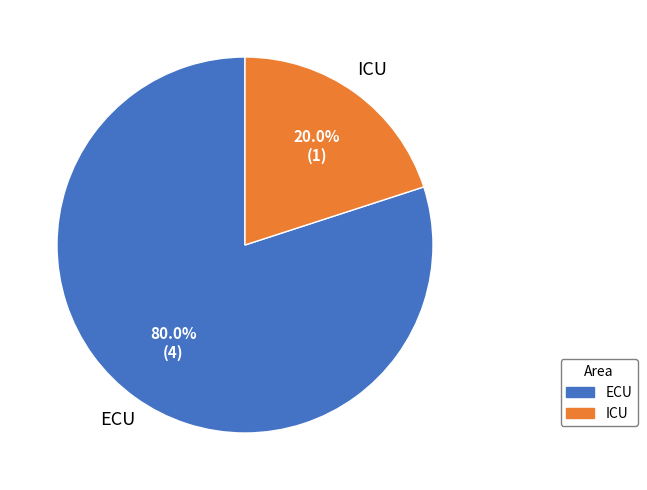

Between ECU and ICU, which is larger?

ECU